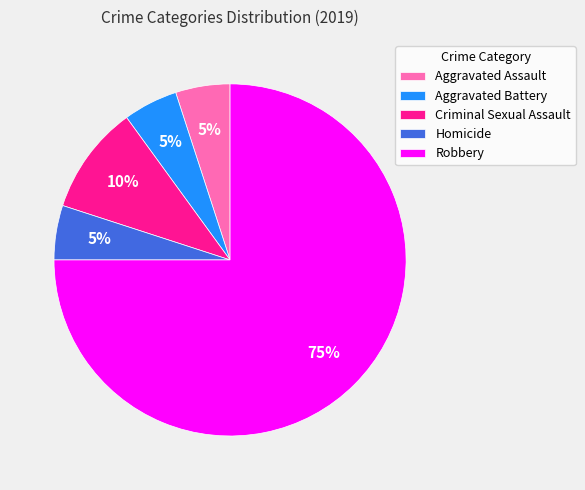

To the nearest percent, what is the average slice percentage?

20%